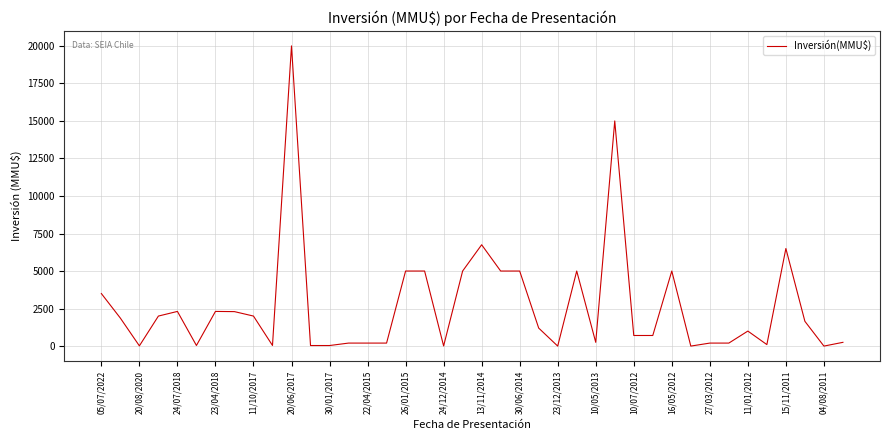

Count the number of data series in this chart.

1